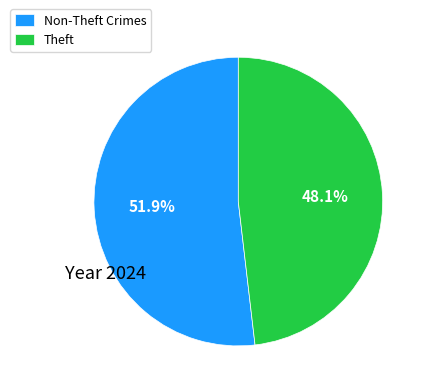

The Theft slice represents 34% of the pie. True or false?

False